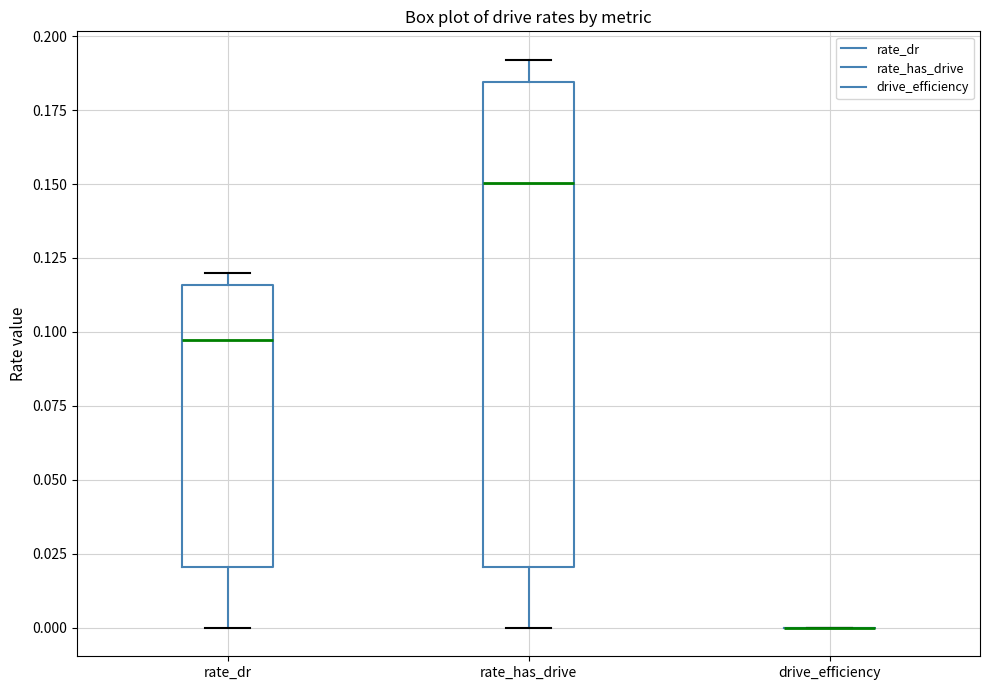

Reading left to right, transcribe this box plot: for each box, give where its median line is, the range the box spans, and where its two whiskers end, as read against the y-axis. The values are not printed on the chart, so give them approximately, as read against the axis.

rate_dr: median 0.095, box 0.020 to 0.115, whiskers 0.000 to 0.120
rate_has_drive: median 0.150, box 0.020 to 0.185, whiskers 0.000 to 0.190
drive_efficiency: box collapsed to a line at 0.000, whiskers 0.000 to 0.000